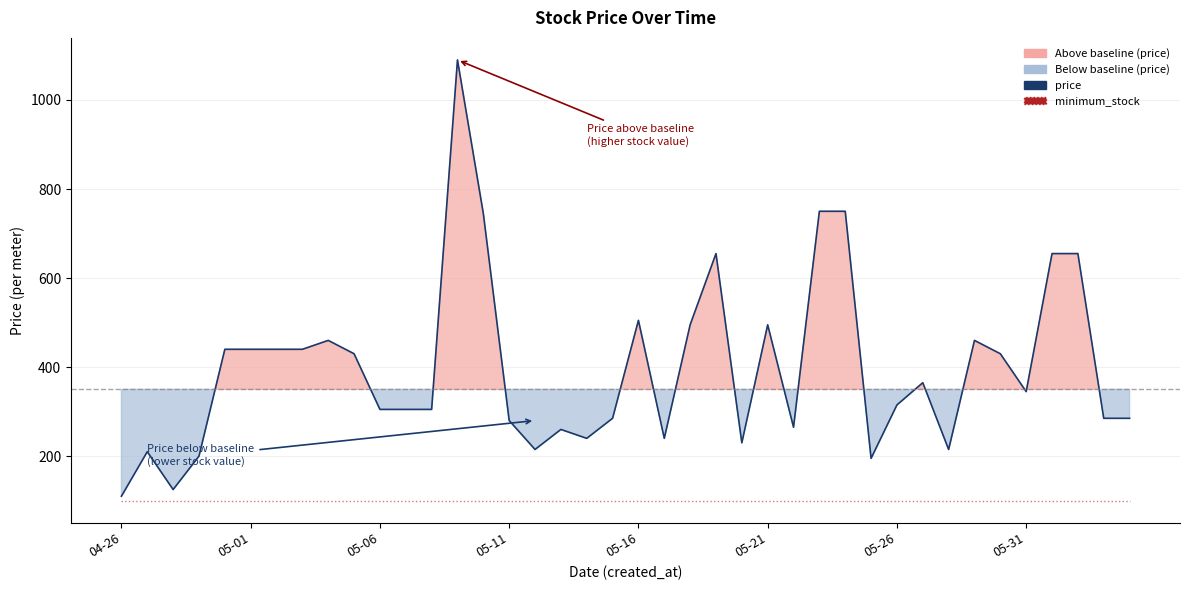

How many interior local peaks does the price series have?

9